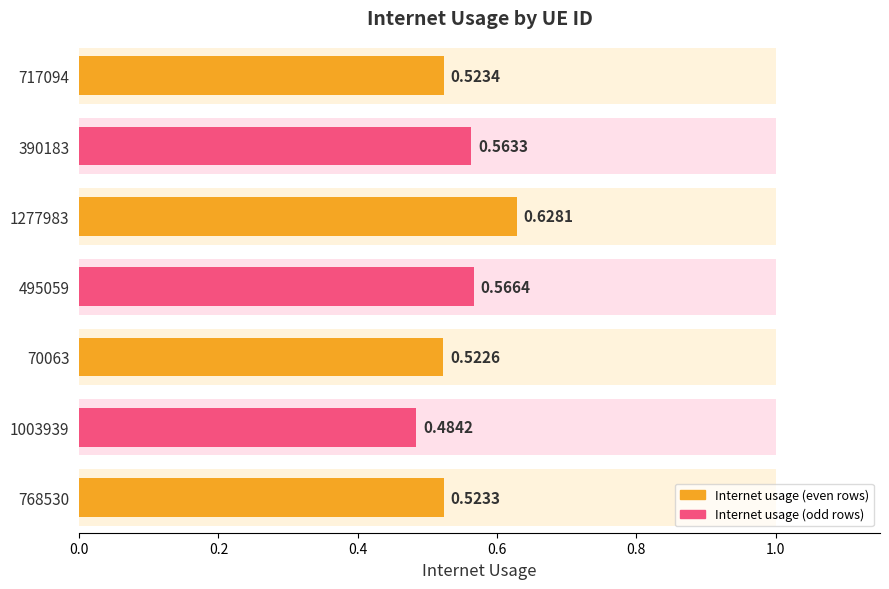

At which category does the chart reach its minimum across all series?

1003939